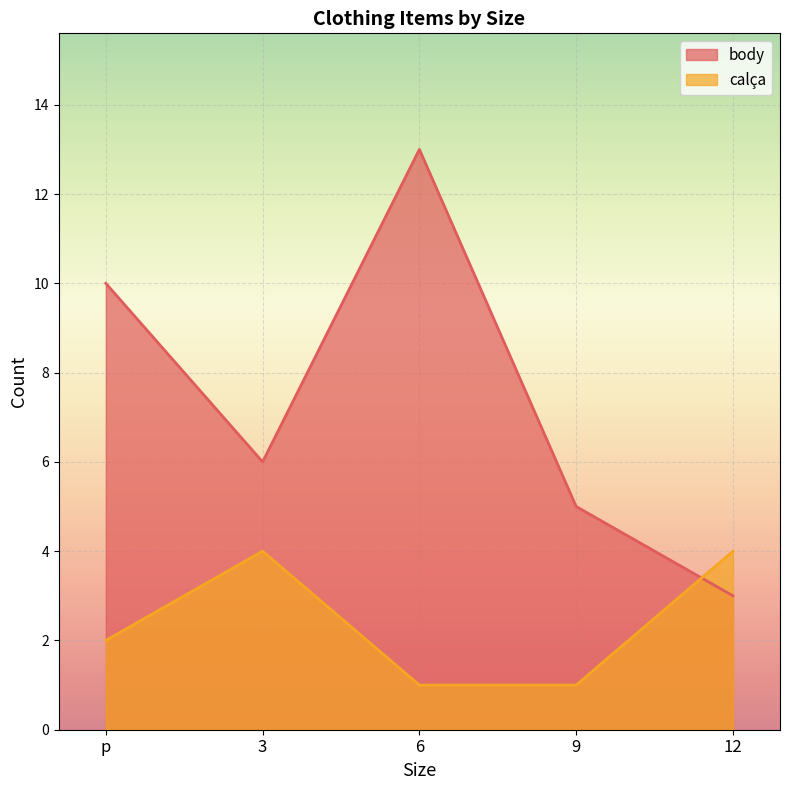

What is the difference between the body values at 6 and 3?

7